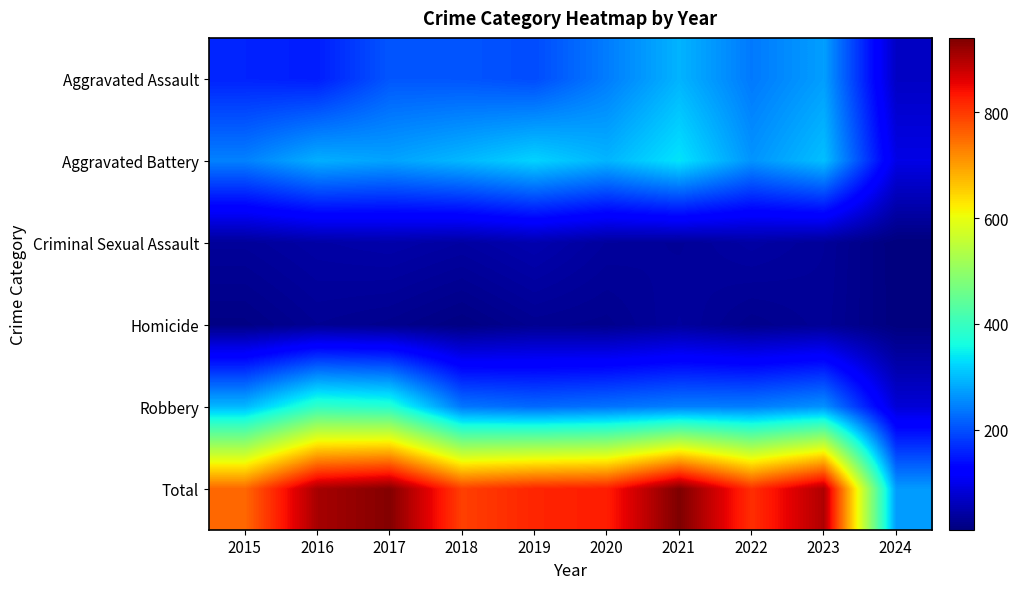

At how many categories does at least one series exceed 72?

10